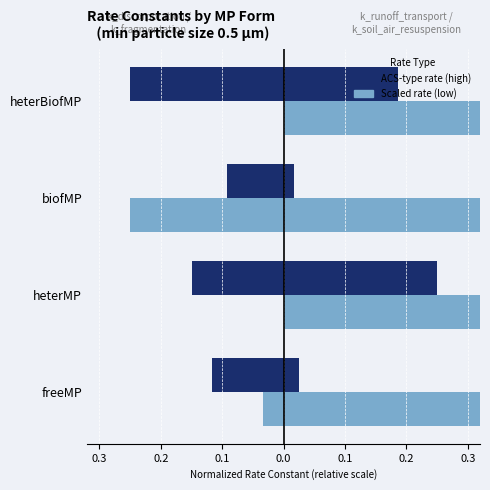

What is the lowest value of the k_fragmentation series?

-0.2